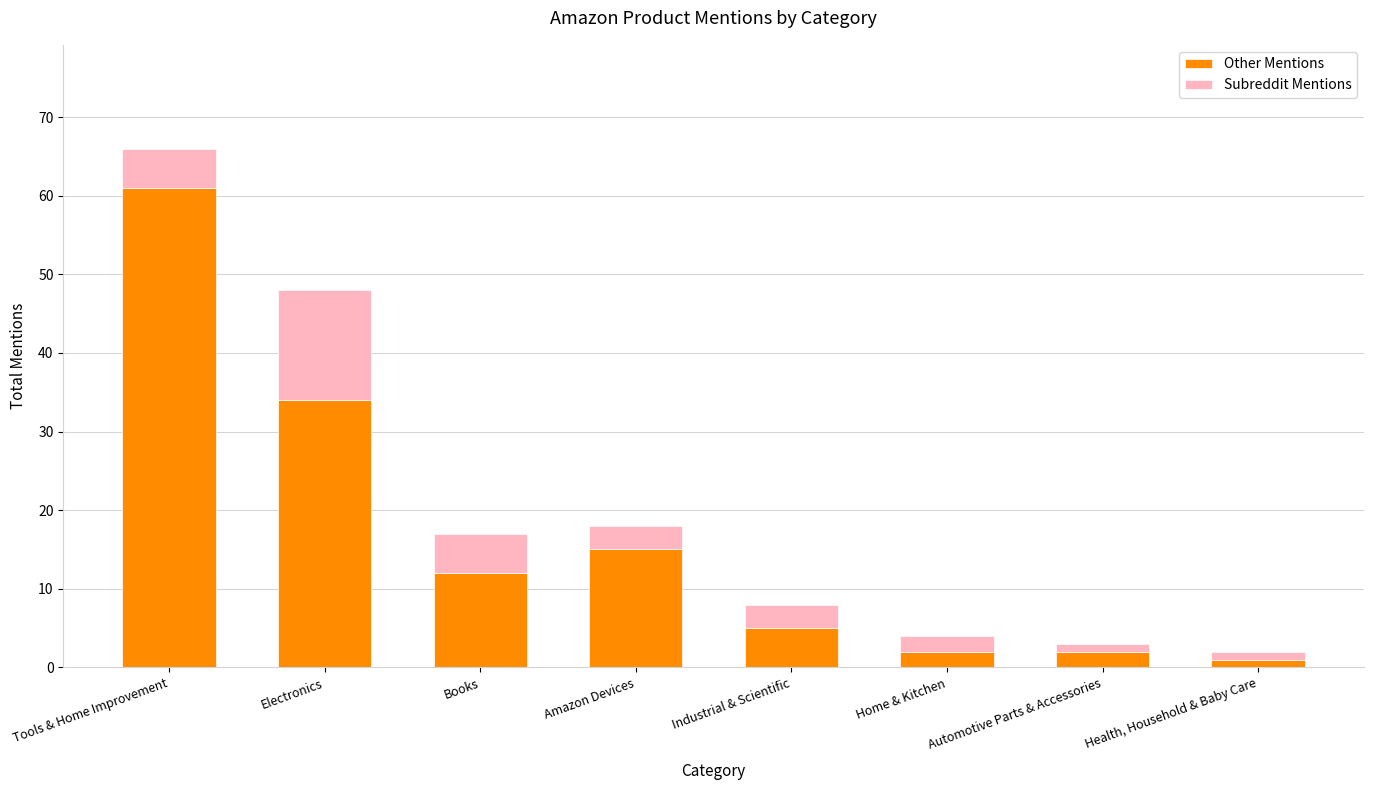

Does the chart contain any negative values?

No